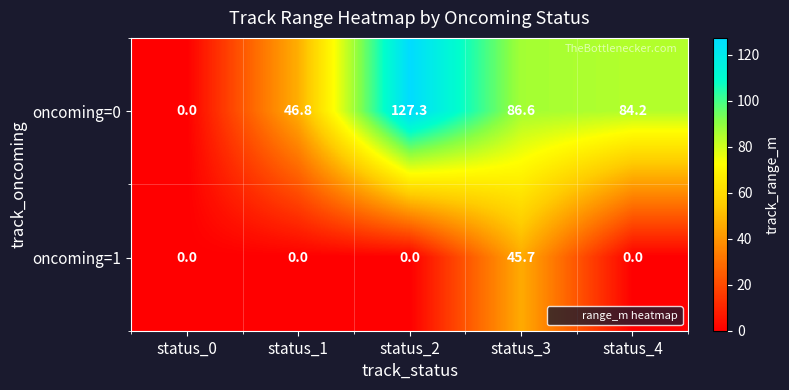

Reading right to left, extract all data points from this chart.

oncoming=0: status_4=84.2	status_3=86.6	status_2=127.3	status_1=46.8	status_0=0.0
oncoming=1: status_4=0.0	status_3=45.7	status_2=0.0	status_1=0.0	status_0=0.0